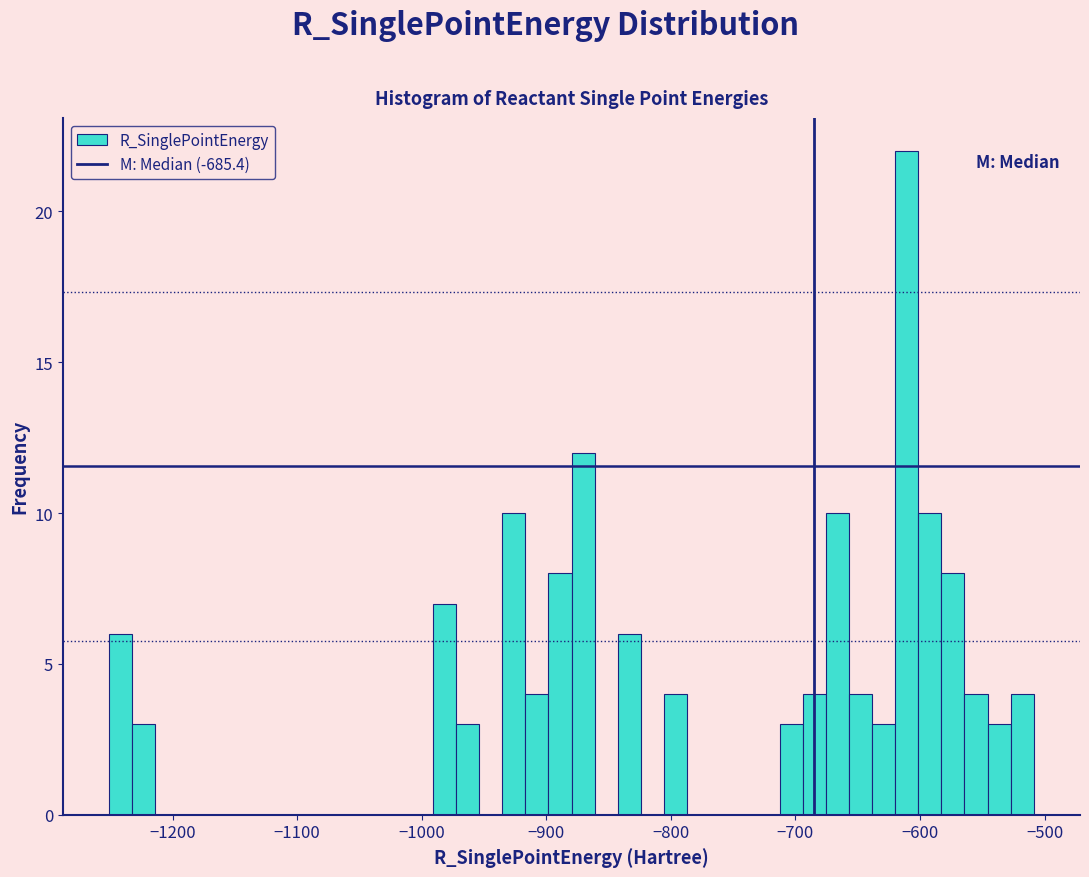

Read against the x-axis, roughly where is the centre of the tallest bar?

-610